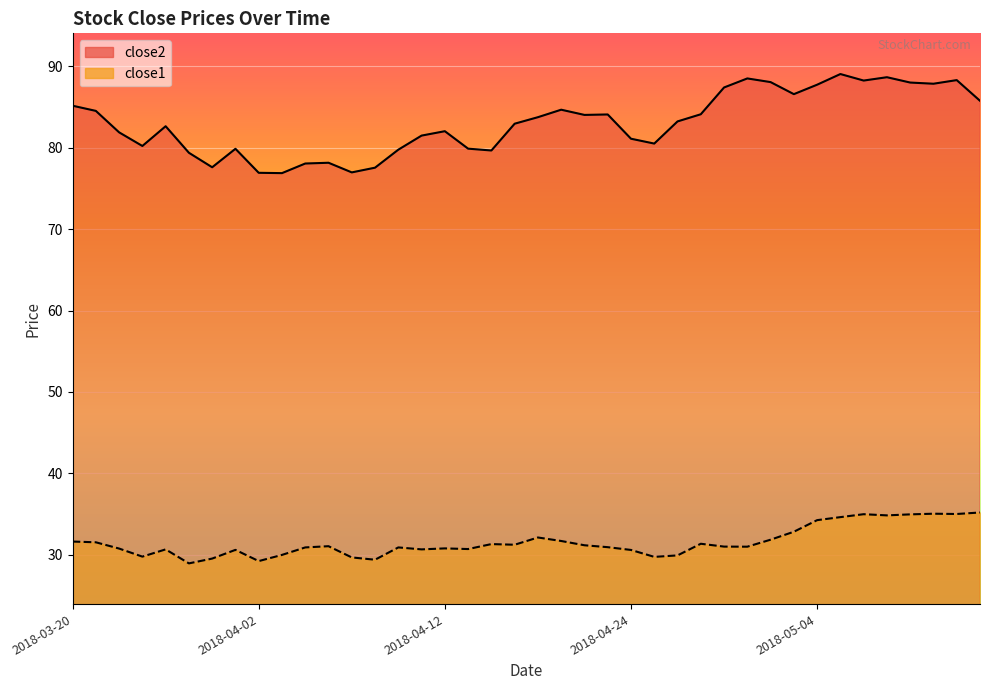

Is the value of close2 at 2018-03-27 greater than the value of close1 at 2018-03-20?

Yes